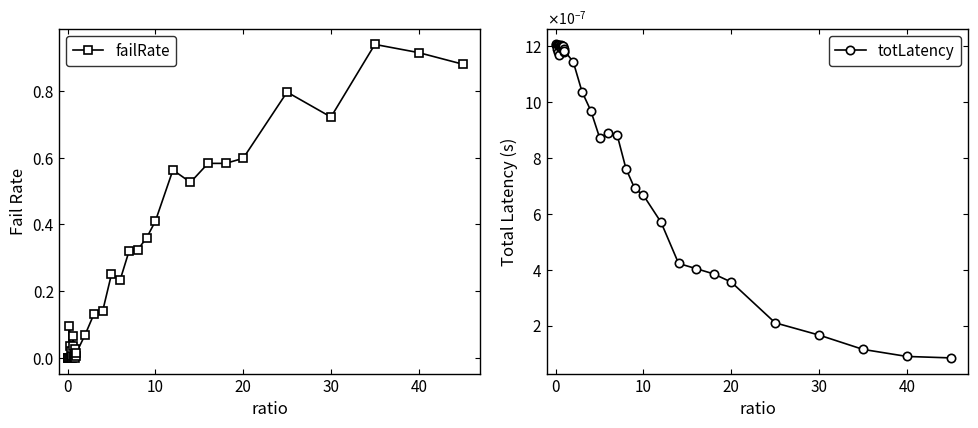

True or false: failRate has more than 1 interior local peaks.

True